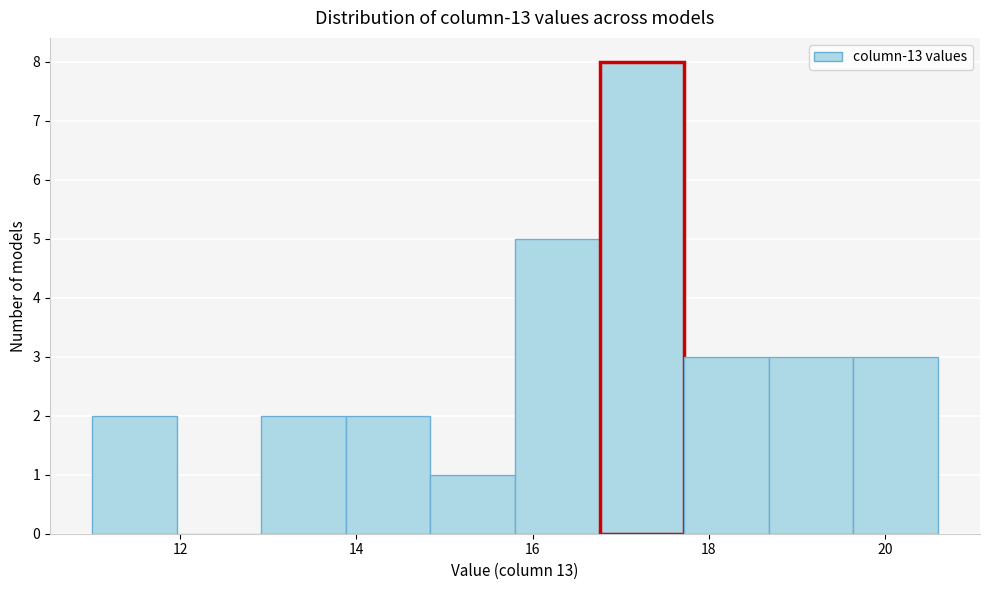

Reading left to right, transcribe this chart: for each bar, give the range it covers on the x-axis and its height. Neither the bar edges nor the heights are printed on the chart, so give them approximately, as read against the axes.

11.00 to 11.96: 2
11.96 to 12.92: 0
12.92 to 13.88: 2
13.88 to 14.84: 2
14.84 to 15.80: 1
15.80 to 16.76: 5
16.76 to 17.72: 8
17.72 to 18.68: 3
18.68 to 19.64: 3
19.64 to 20.60: 3